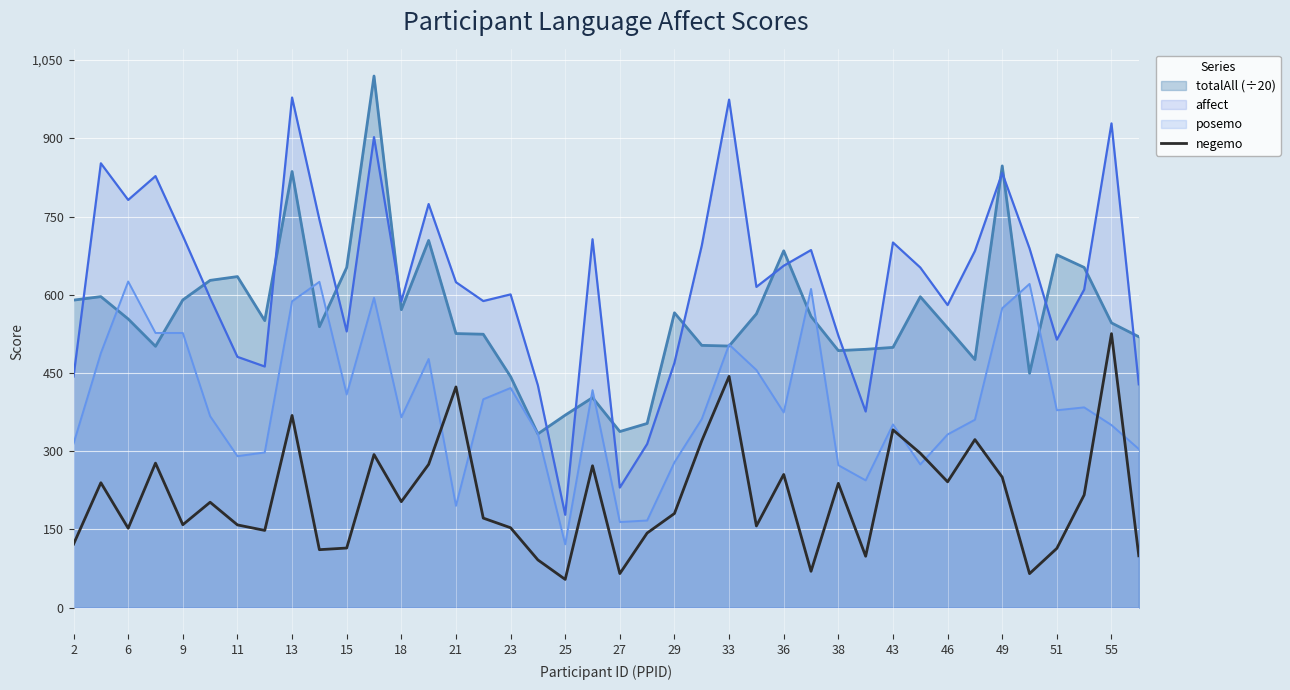

Rank the series at 29 from lowest to highest value.

negemo, posemo, affect, totalAll (÷20)